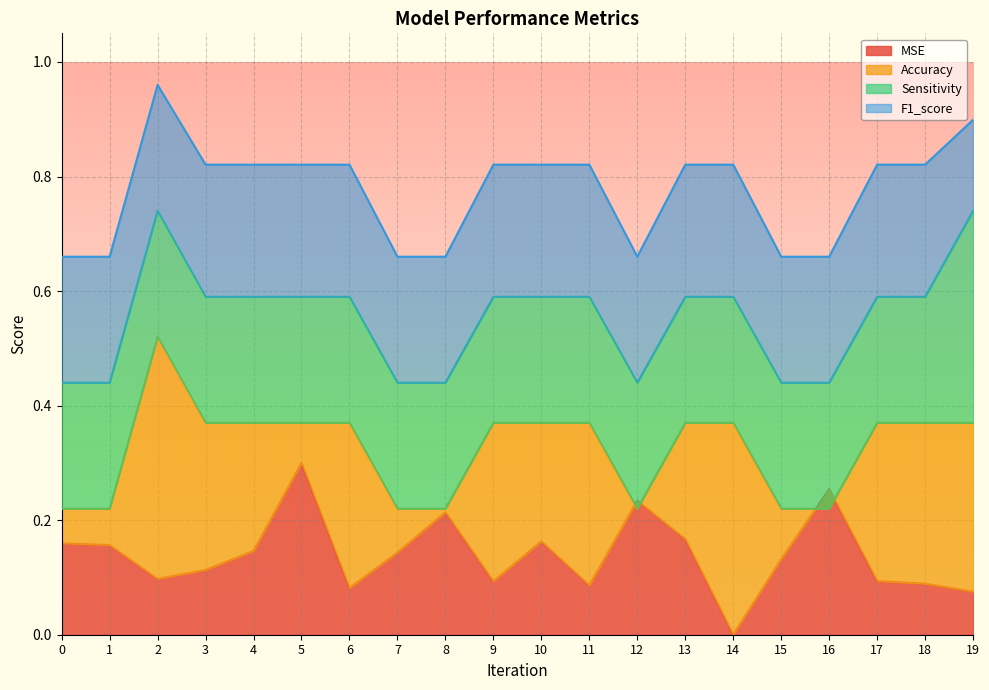

How many lines are shown in the chart?

4